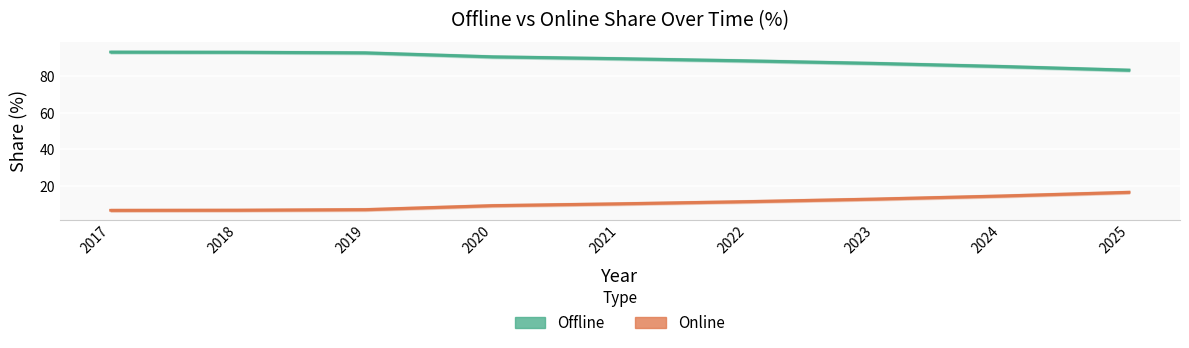

At which label does Offline first exceed 89?

2017